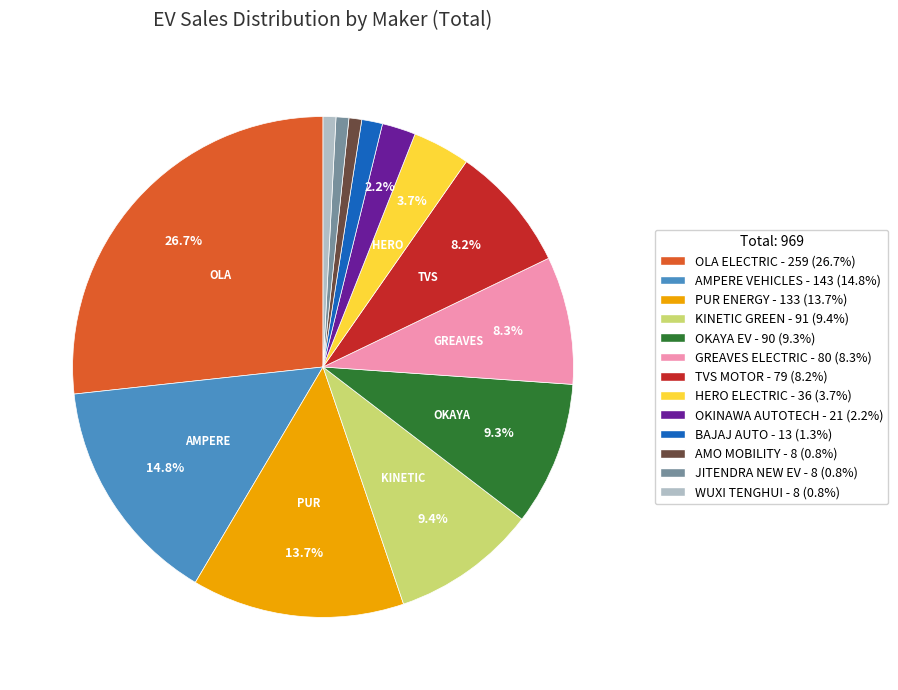

Does JITENDRA NEW EV represent more than half of the total?

No